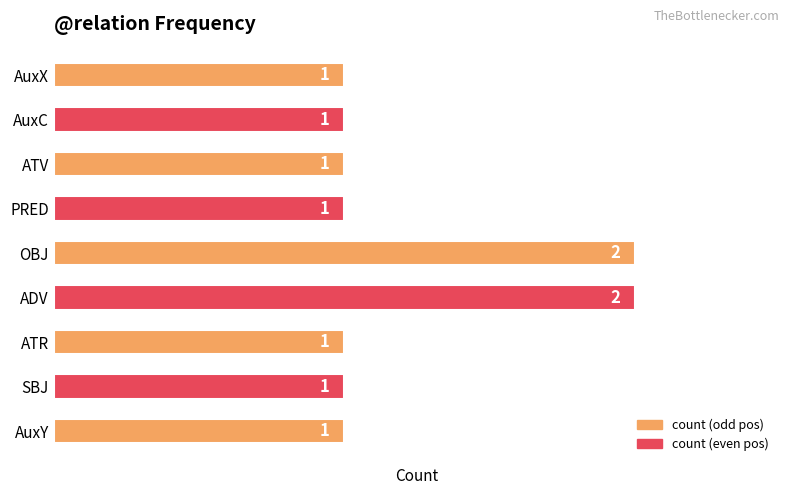

What is the ratio of the value at AuxY to the value at AuxC?

1.0